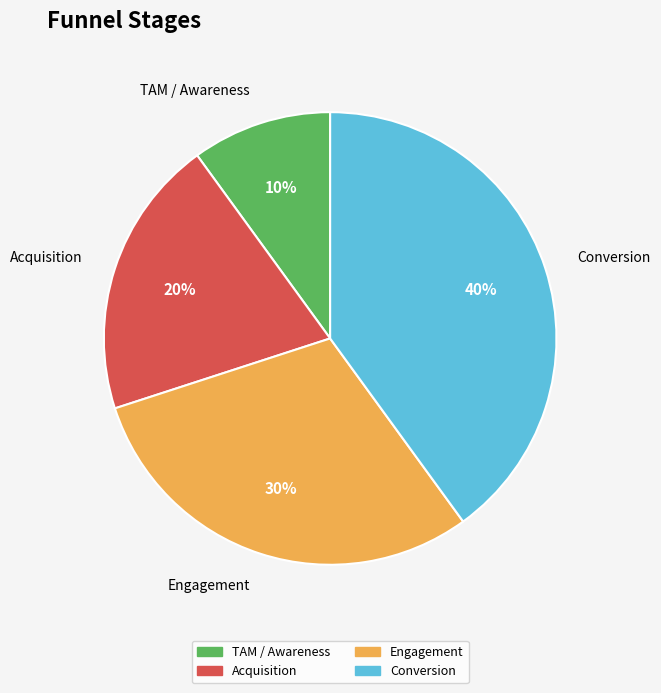

What percentage is the Conversion slice, to the nearest percent?

40%